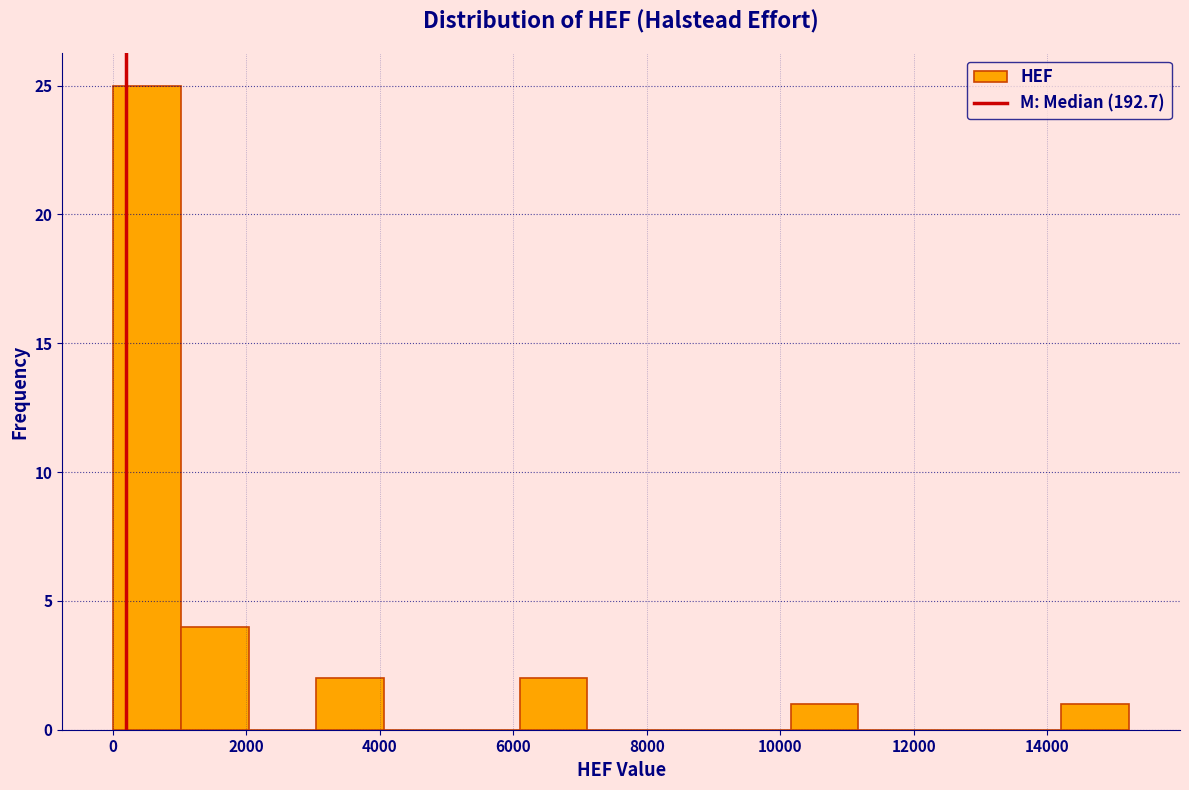

Reading left to right, list every bar in this chart as the range it spans on the x-axis followed by its height. Neither the bar edges nor the heights are printed on the chart, so give them approximately, as read against the axes.

0 to 1000: 25
1000 to 2000: 4
2000 to 3000: 0
3000 to 4000: 2
4000 to 5000: 0
5000 to 6000: 0
6000 to 7200: 2
7200 to 8200: 0
8200 to 9200: 0
9200 to 10200: 0
10200 to 11200: 1
11200 to 12200: 0
12200 to 13200: 0
13200 to 14200: 0
14200 to 15200: 1